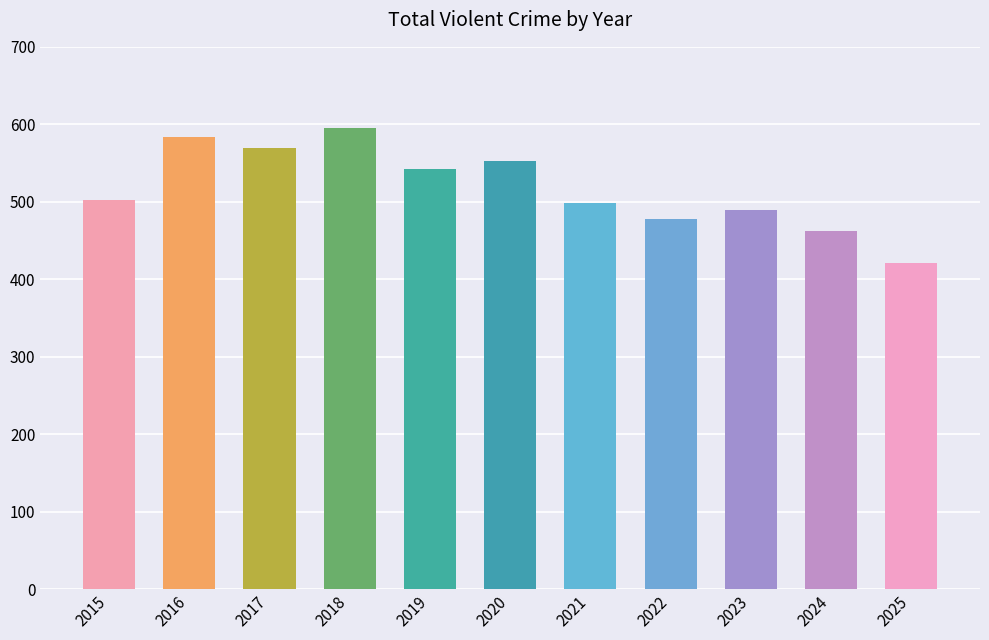

Reading left to right, transcribe all the data shown in this chart.

502	583	569	595	542	553	498	478	489	462	421